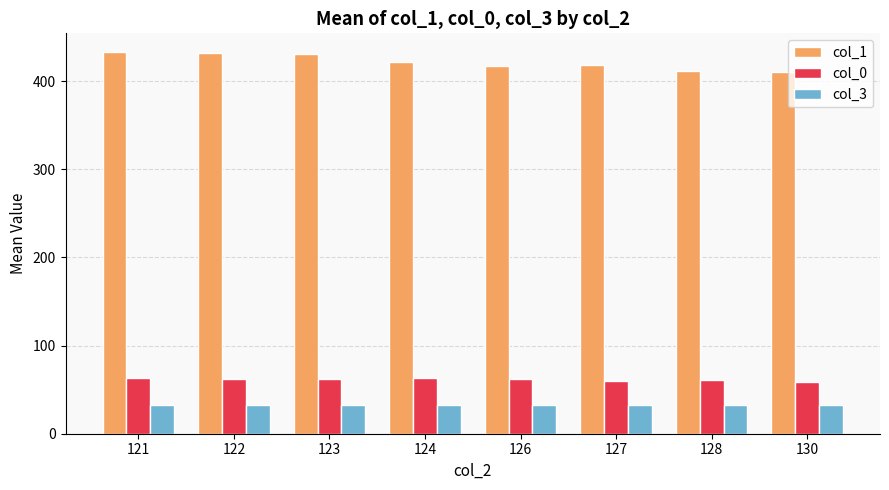

How many categories are shown in the chart?

8